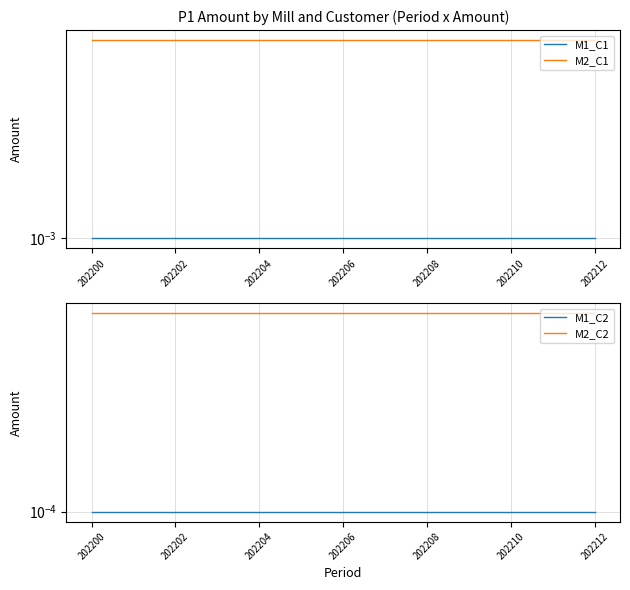

At which category is the sum across all series the highest?

202200